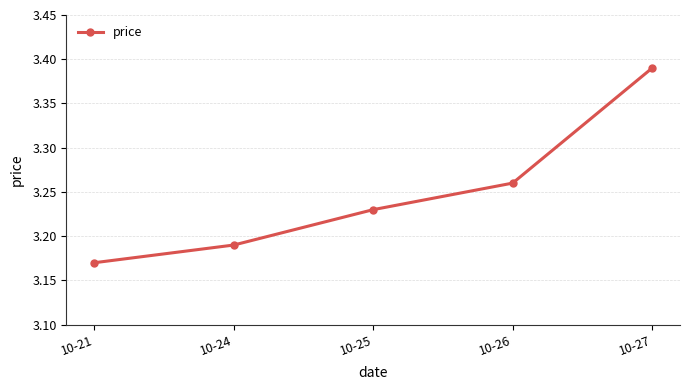

How many categories are shown in the chart?

5